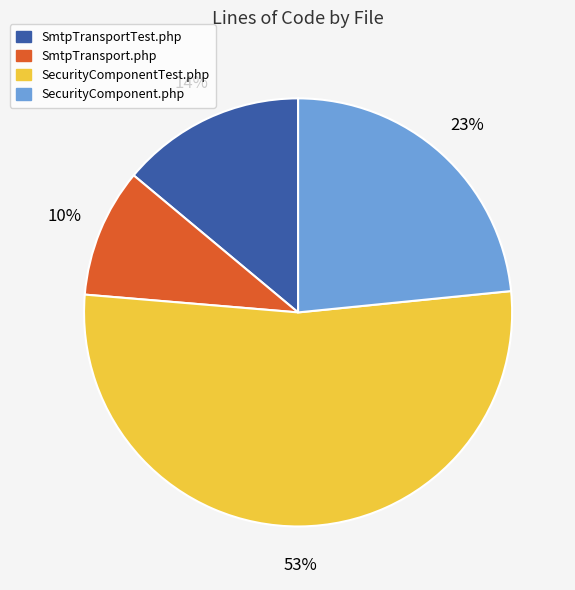

Do SecurityComponent.php and SmtpTransport.php together represent more than half of the pie?

No